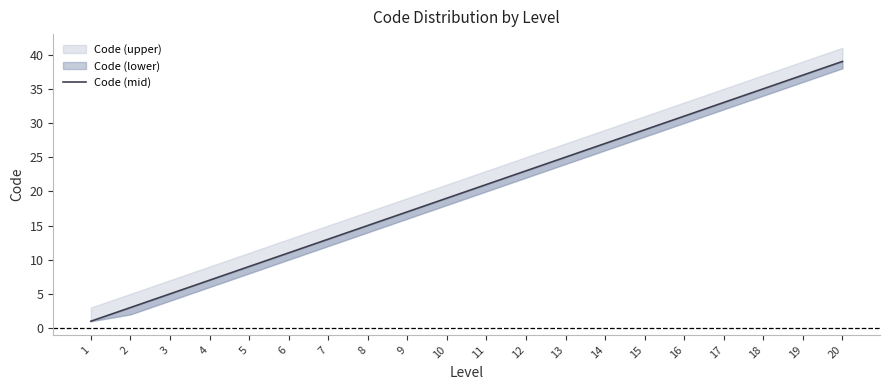

List the labels in order of value, largest first.

20, 19, 18, 17, 16, 15, 14, 13, 12, 11, 10, 9, 8, 7, 6, 5, 4, 3, 2, 1